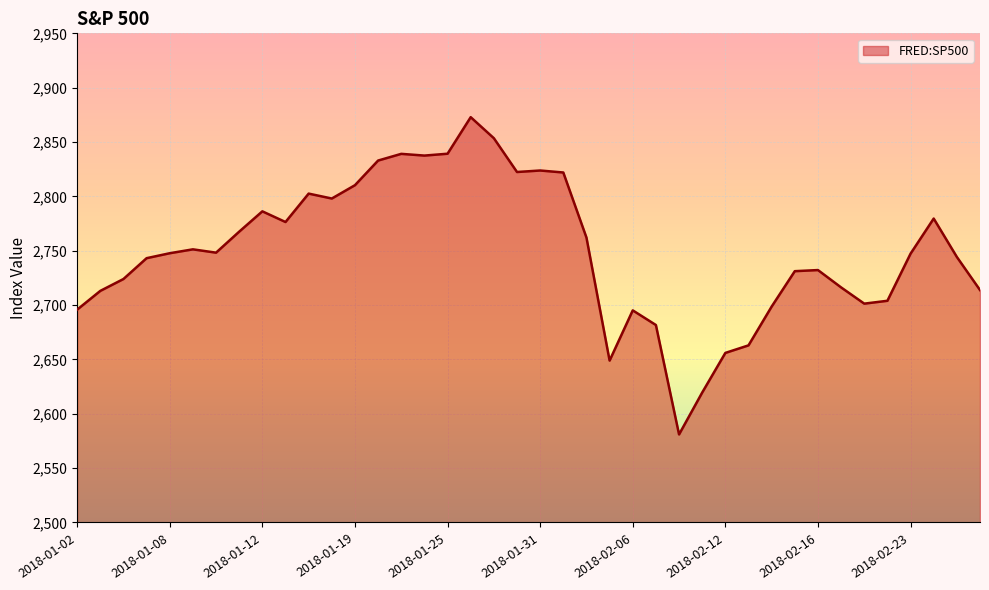

What is the difference between the maximum and minimum values?

291.9